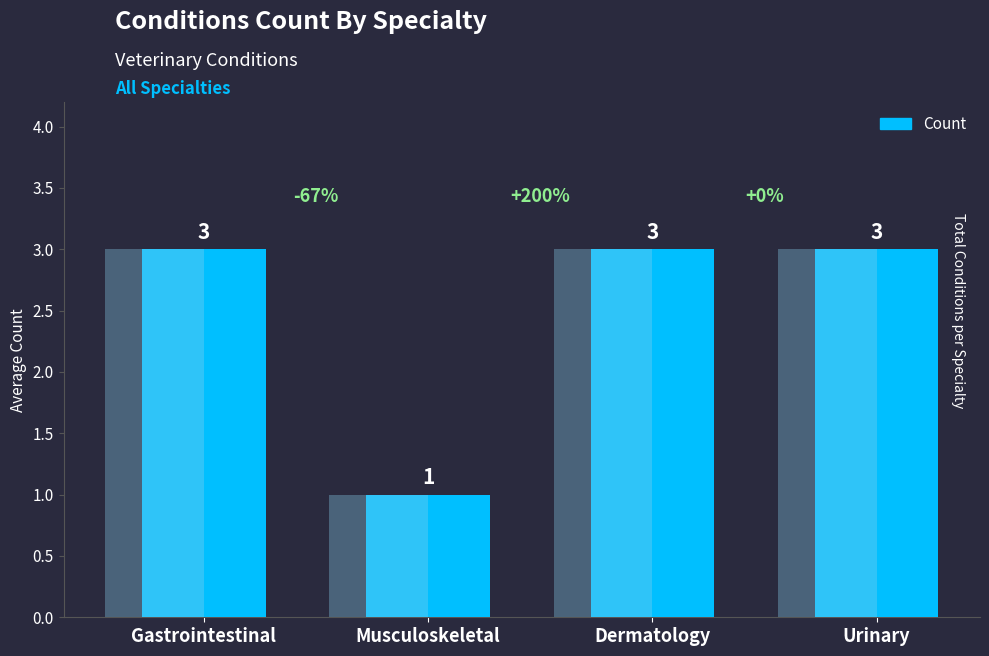

What is the smallest value displayed?

1